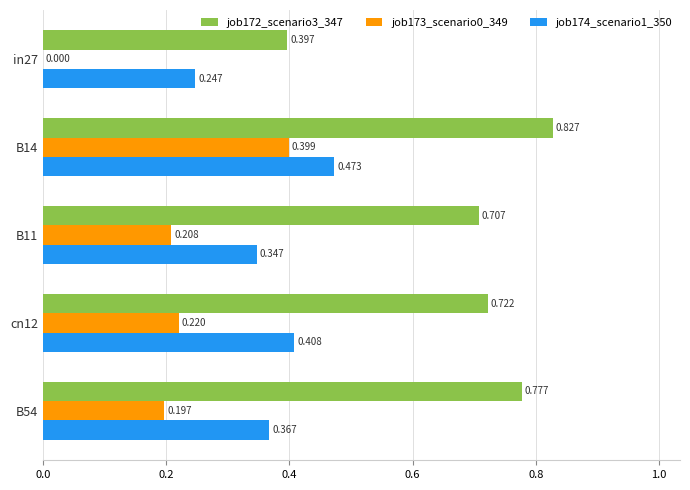

Is the value of job174_scenario1_350 at in27 greater than the value of job173_scenario0_349 at B11?

Yes